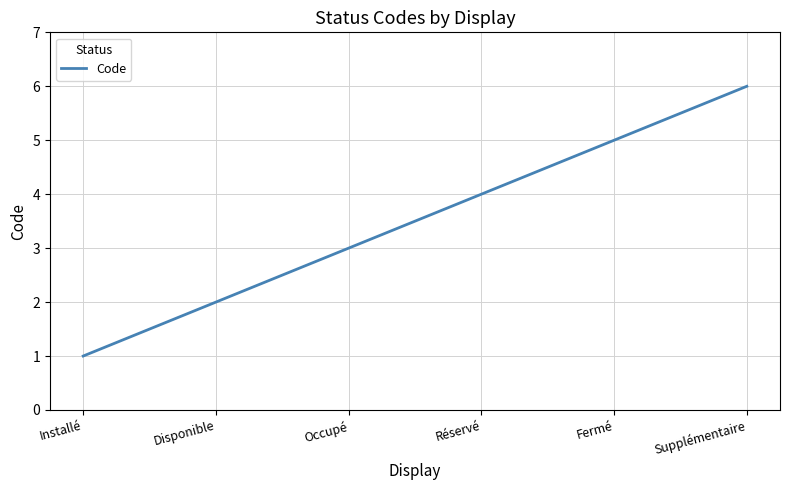

At which label is the value closest to 3?

Occupé